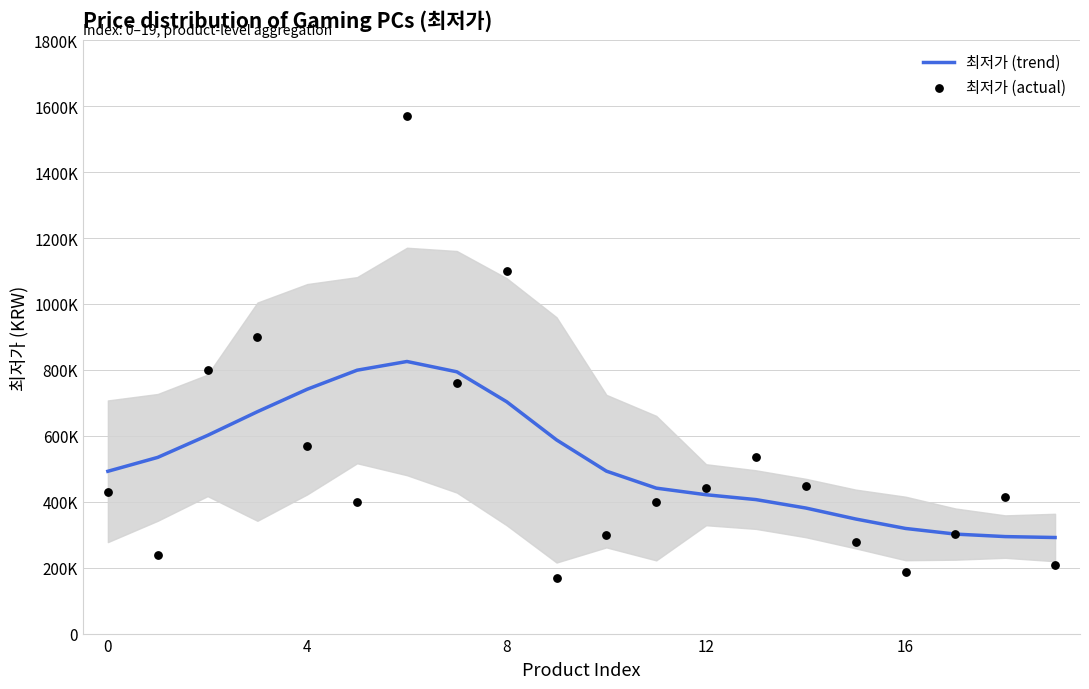

What are all the series names shown in the legend?

최저가 (trend), 최저가 (actual)